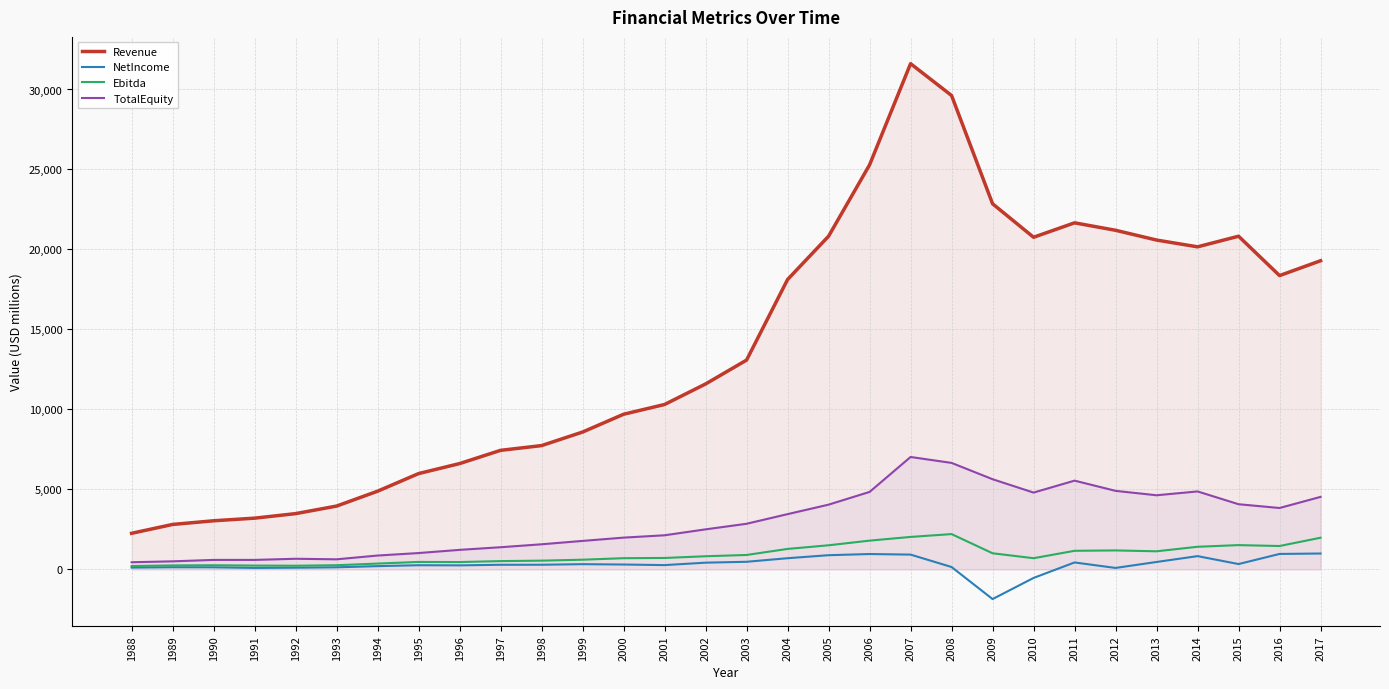

Reading left to right, list all the values displayed in this chart.

Revenue: 2255.0	2808.9	3038.3	3202.0	3485.3	3958.2	4887.4	5989.1	6613.4	7441.7	7738.6	8585.8	9697.8	10308.0	11591.3	13083.7	18120.1	20827.9	25288.2	31614.3	29623.6	22855.8	20761.9	21664.3	21198.5	20587.7	20163.7	20826.8	18366.6	19294.2
NetIncome: 111.5	133.3	128.8	91.6	105.5	128.4	203.1	258.9	250.6	287.0	289.4	325.6	302.8	267.2	419.3	474.9	698.4	886.3	959.2	923.8	148.0	-1856.5	-534.7	433.0	90.0	463.3	828.2	332.7	964.5	992.3
Ebitda: 208.2	246.7	257.5	237.4	228.5	260.0	363.5	465.0	457.9	517.8	545.6	604.8	699.3	713.2	820.5	900.8	1279.1	1506.2	1796.9	2028.9	2205.7	1006.6	698.2	1161.7	1184.6	1130.0	1413.2	1516.9	1460.7	1978.3
TotalEquity: 446.6	503.5	591.7	591.7	664.2	629.5	865.8	1020.9	1220.3	1385.0	1569.0	1780.1	1985.2	2132.1	2502.6	2851.5	3453.7	4046.8	4842.4	7026.6	6656.2	5636.6	4801.1	5547.8	4909.1	4633.5	4873.0	4073.4	3837.4	4532.1